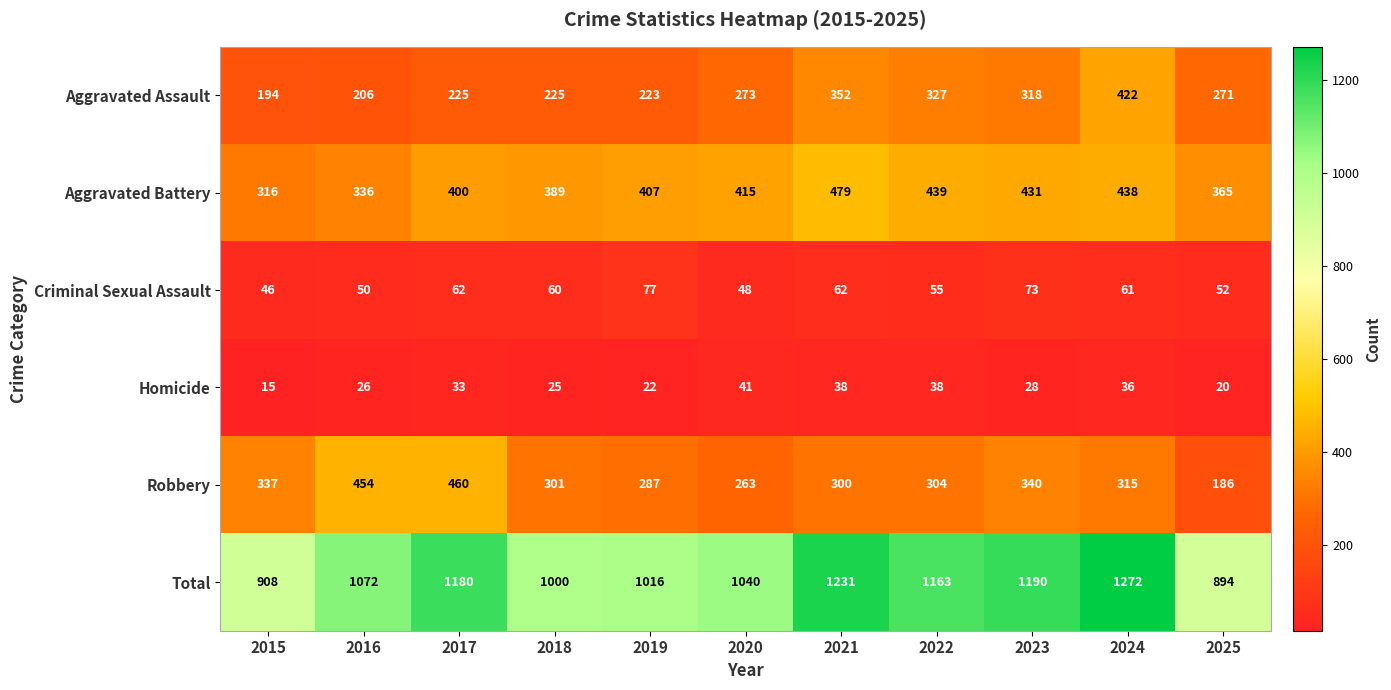

At which category is the sum across all series the highest?

2024